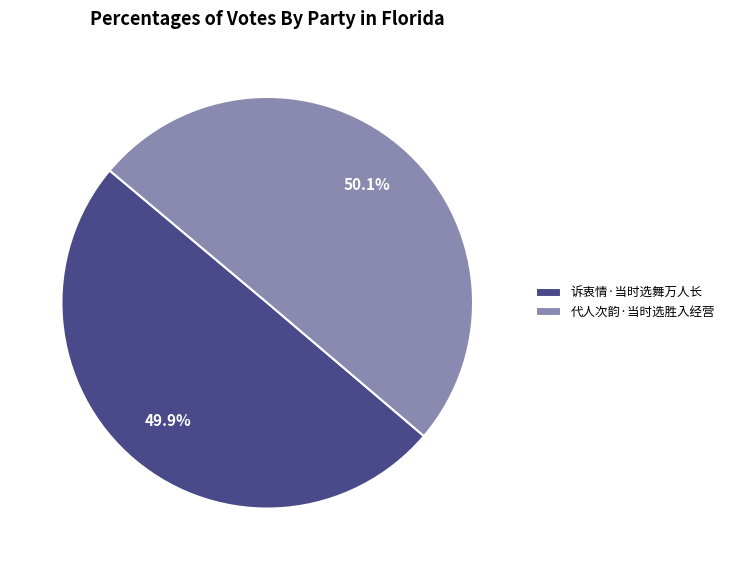

What percentage is the 代人次韵·当时选胜入经营 slice, to the nearest percent?

50%